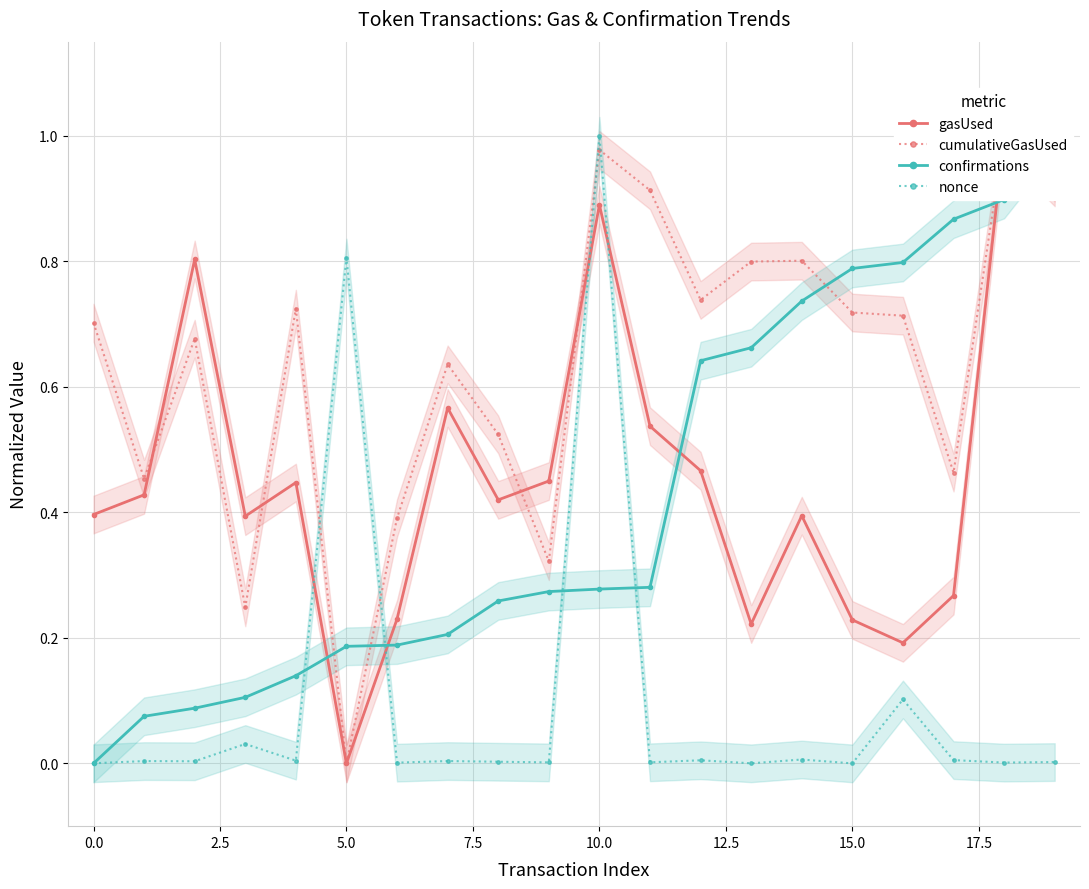

True or false: gasUsed and cumulativeGasUsed intersect in this chart.

True